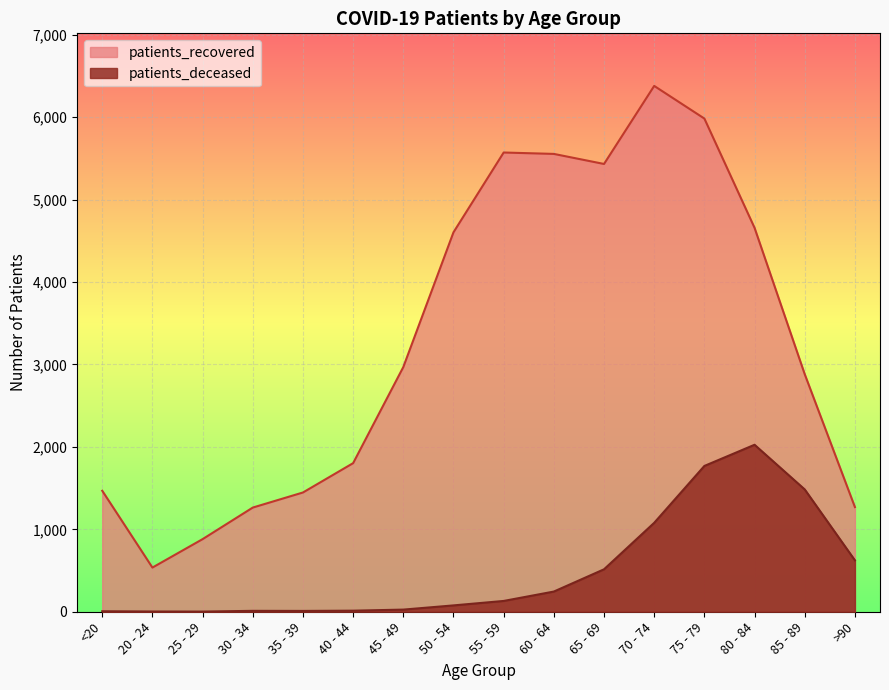

How many interior local valleys does the patients_recovered series have?

2